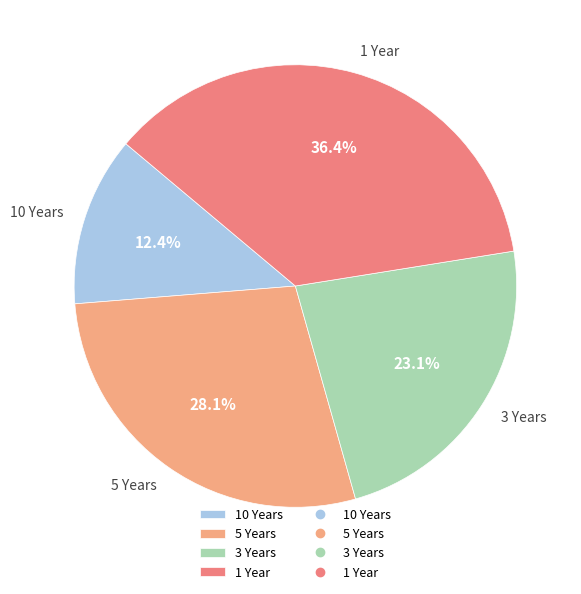

To the nearest percent, what is the difference between the 5 Years and 1 Year slice percentages?

8%